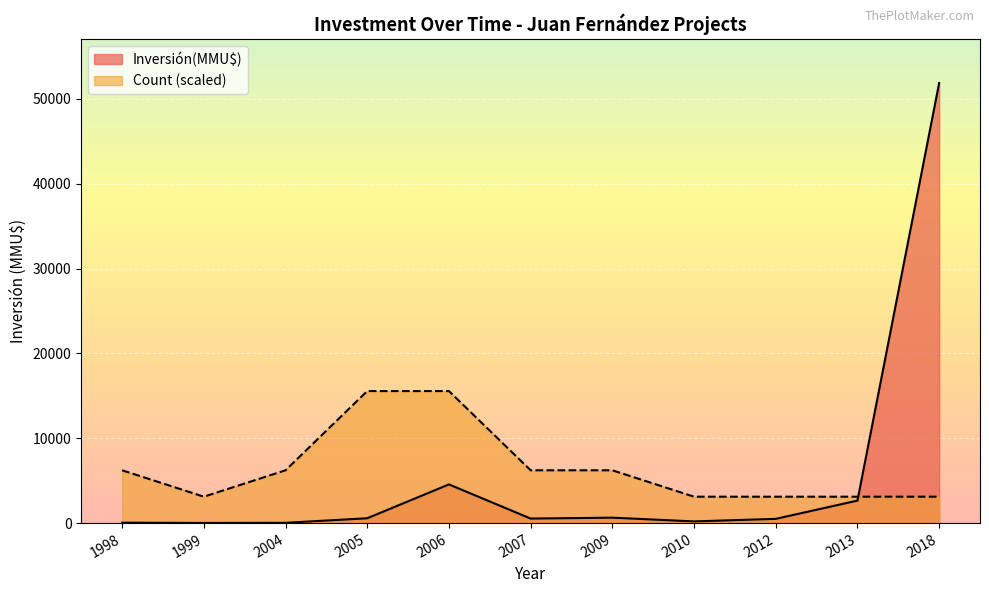

How many lines are shown in the chart?

2